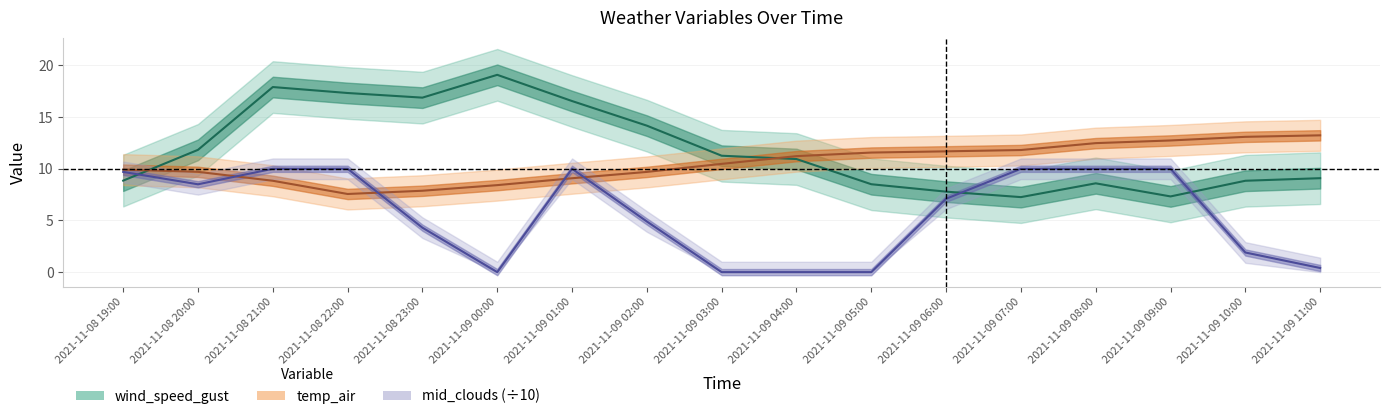

The value of temp_air at 2021-11-08 23:00 is 12.0. True or false?

False